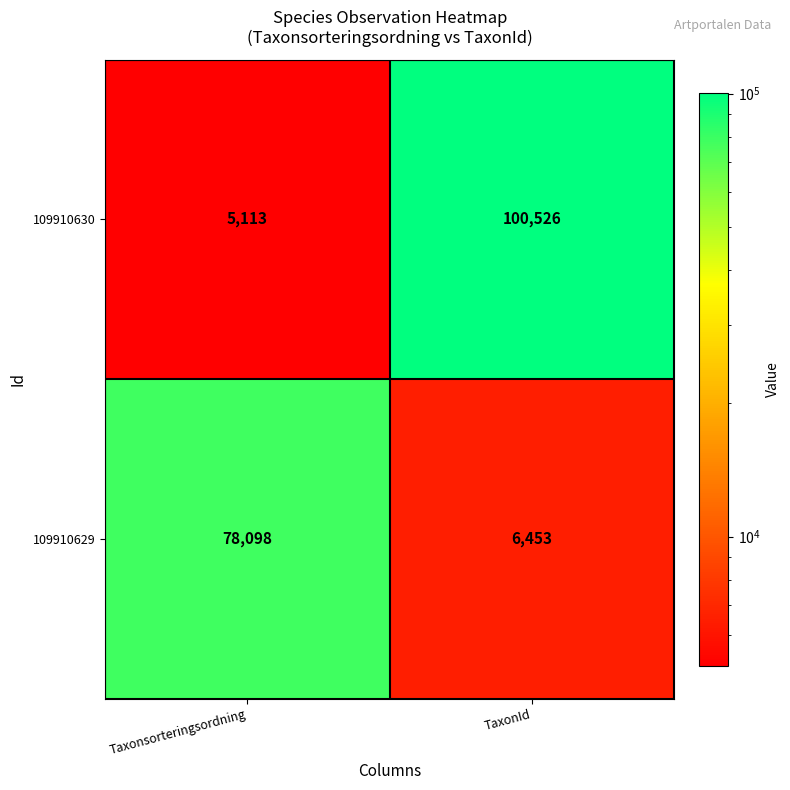

Which label corresponds to the smallest value in the chart?

Taxonsorteringsordning